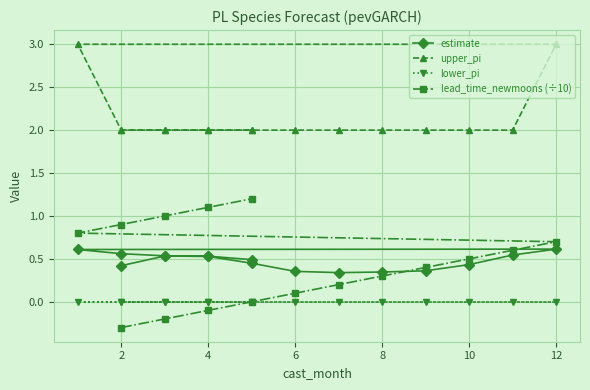

How many data points does each series have?

16